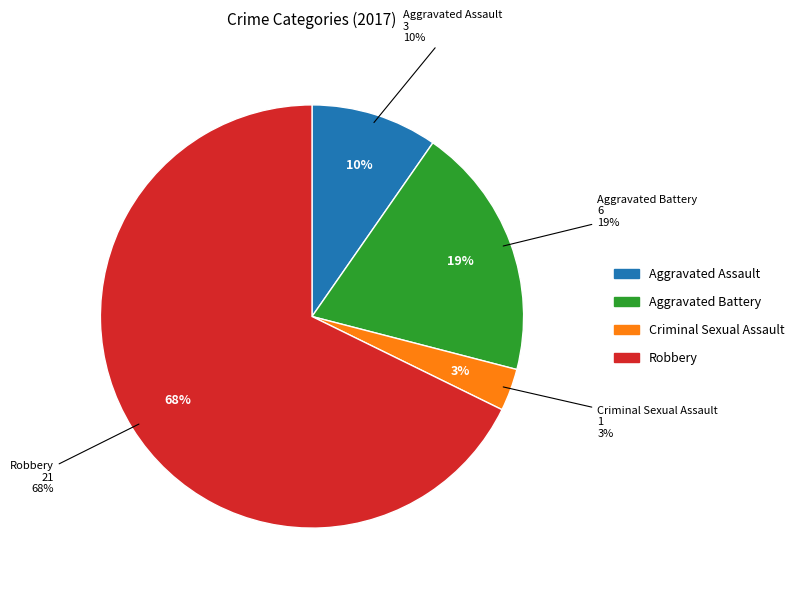

Is the sum of Criminal Sexual Assault and Aggravated Battery greater than half?

No